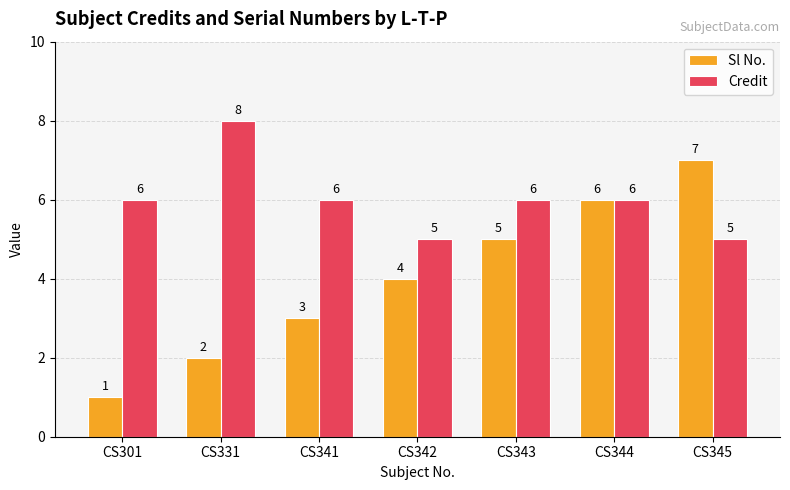

The Sl No. series shows 2 at CS331. True or false?

True